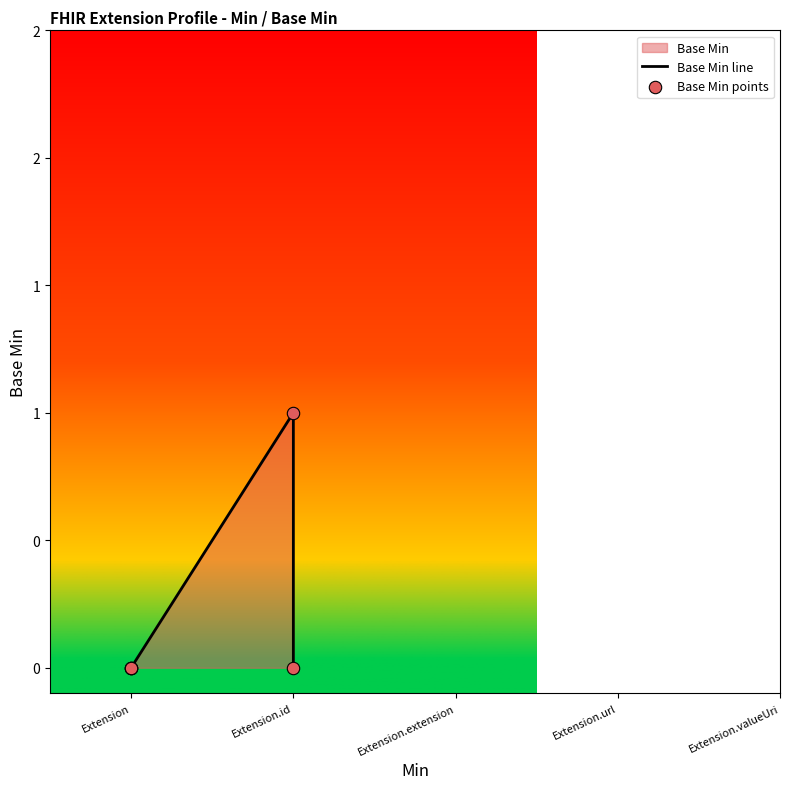

Which series reaches the minimum Y coordinate?

Base Min line